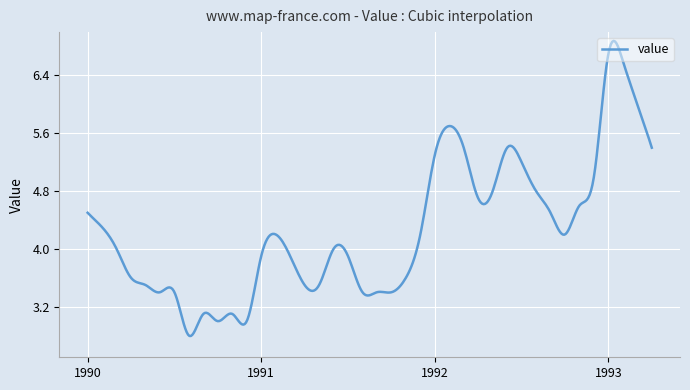

Is this an area chart (filled region under the line)?

No